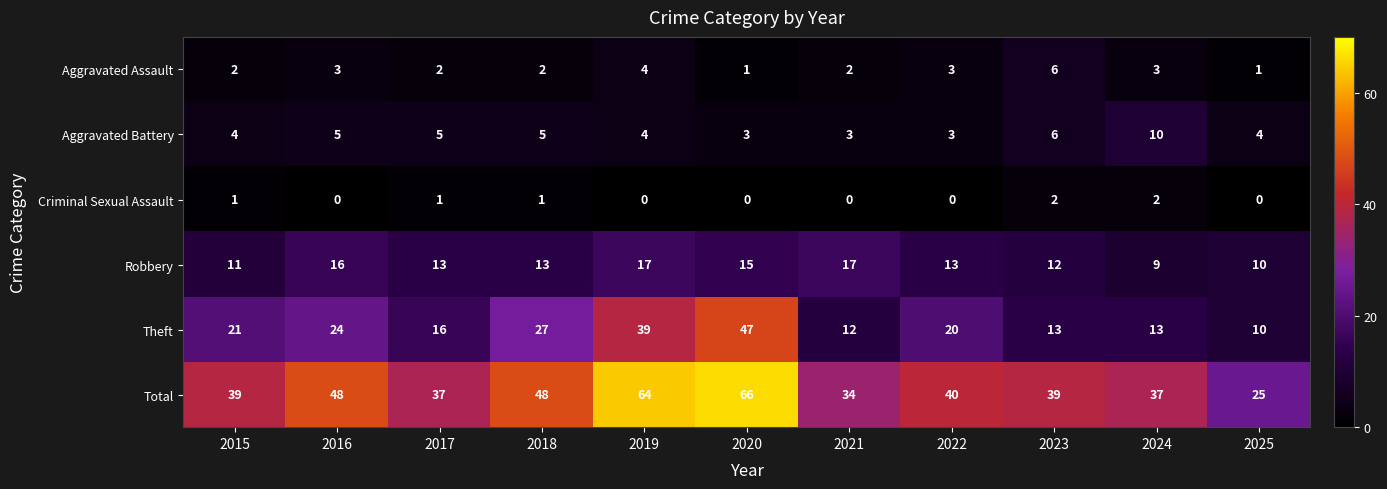

Where does the Theft series first go above 20?

2015